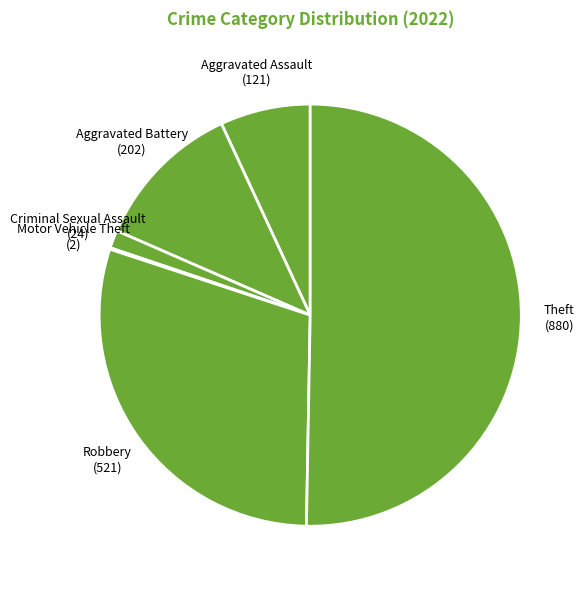

What is the majority slice?

Theft (880)